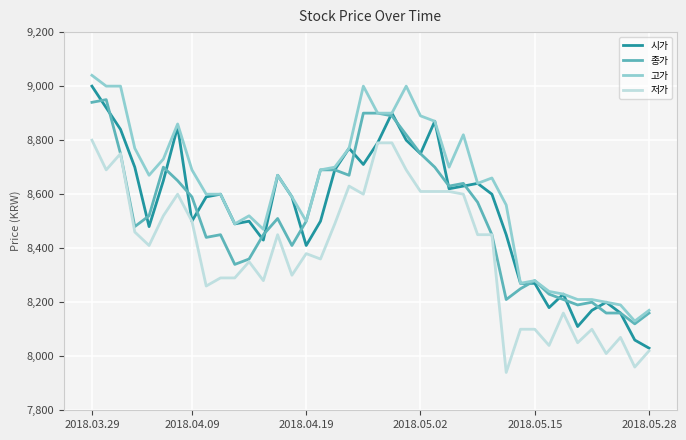

What is the highest value of the 고가 series?

9040